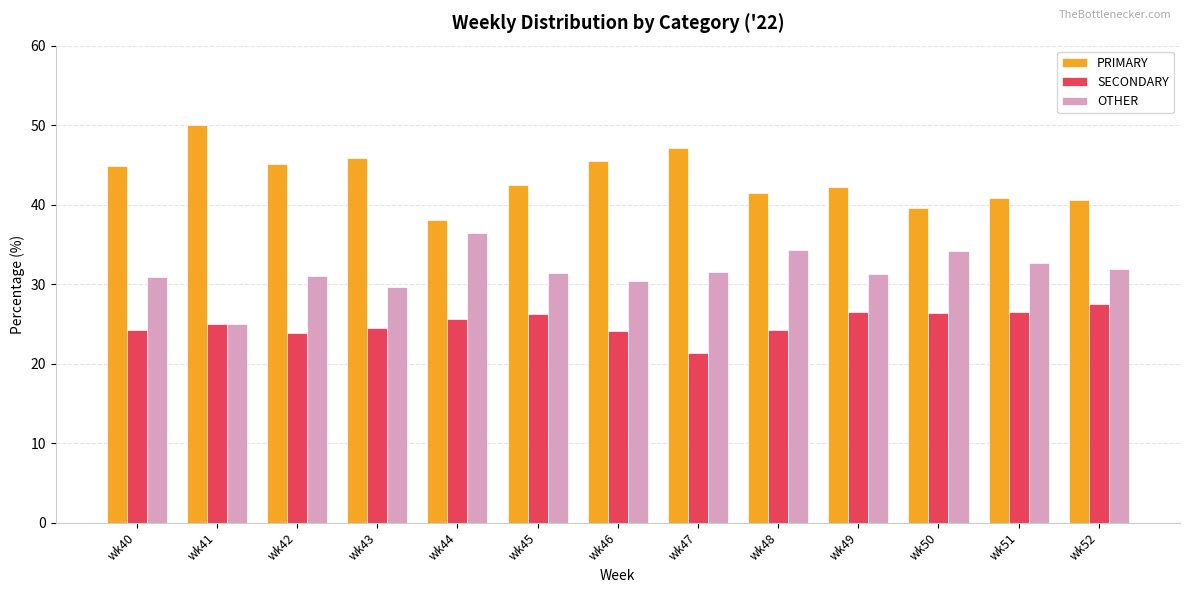

Rank the series at wk42 from highest to lowest value.

PRIMARY, OTHER, SECONDARY